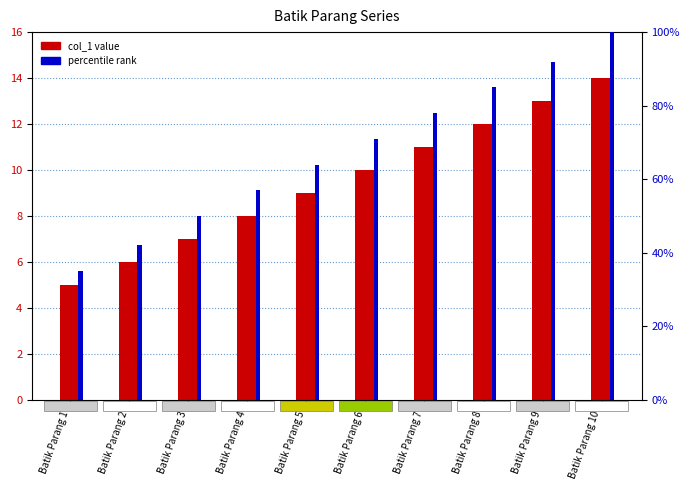

Which series has the largest range (max minus min)?

percentile rank